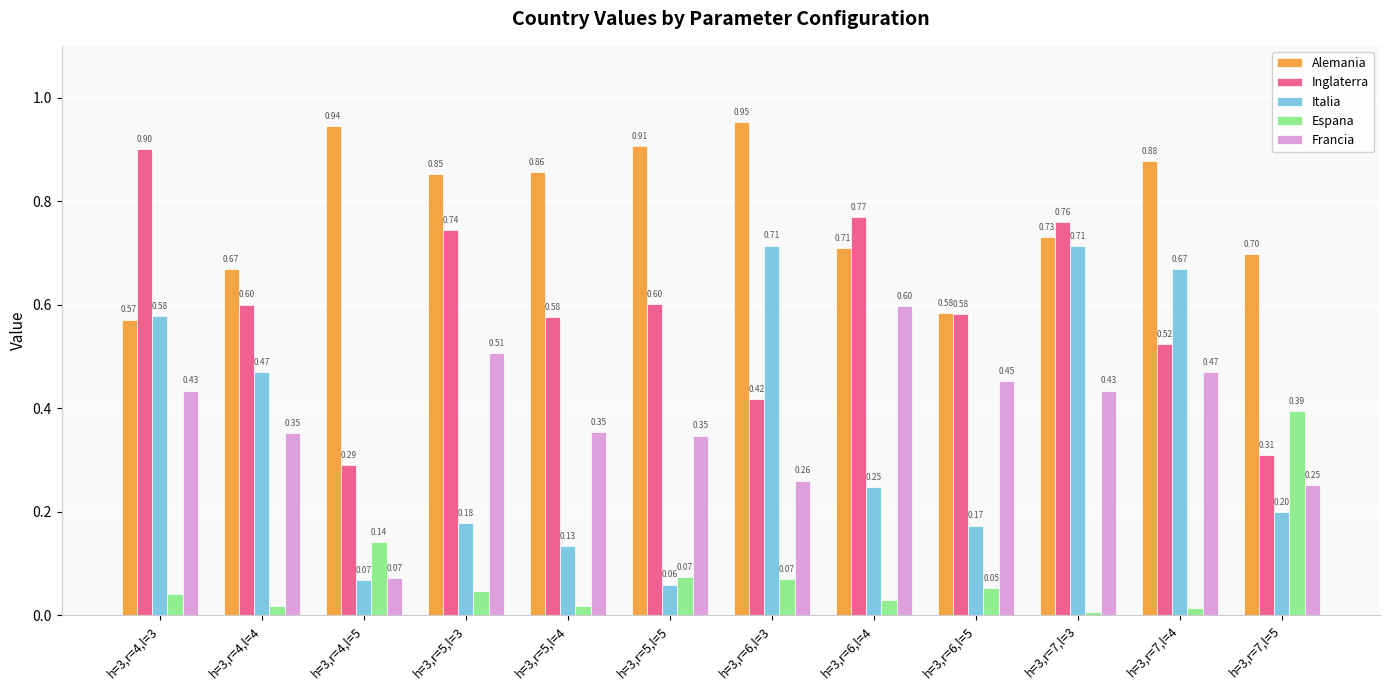

What is the label of the 12th bar from the left?

h=3,r=7,l=5